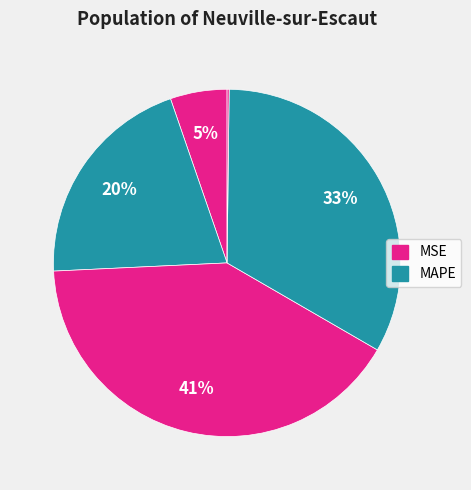

Does any single category account for the majority?

No